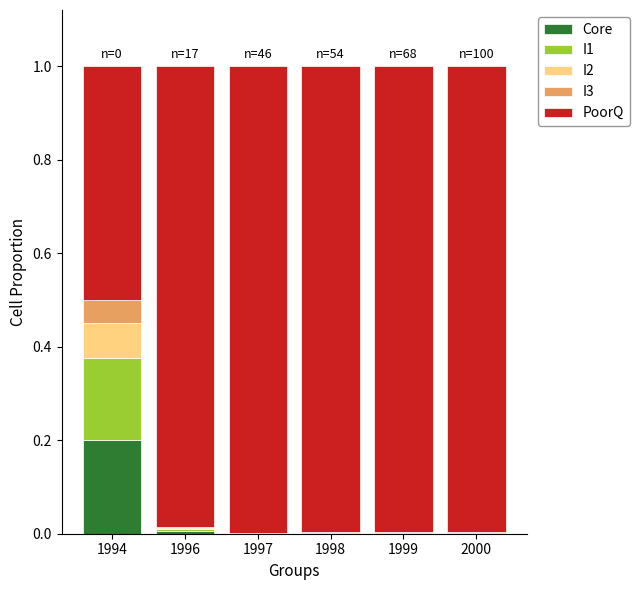

The Core series shows 0.3 at 1994. True or false?

False